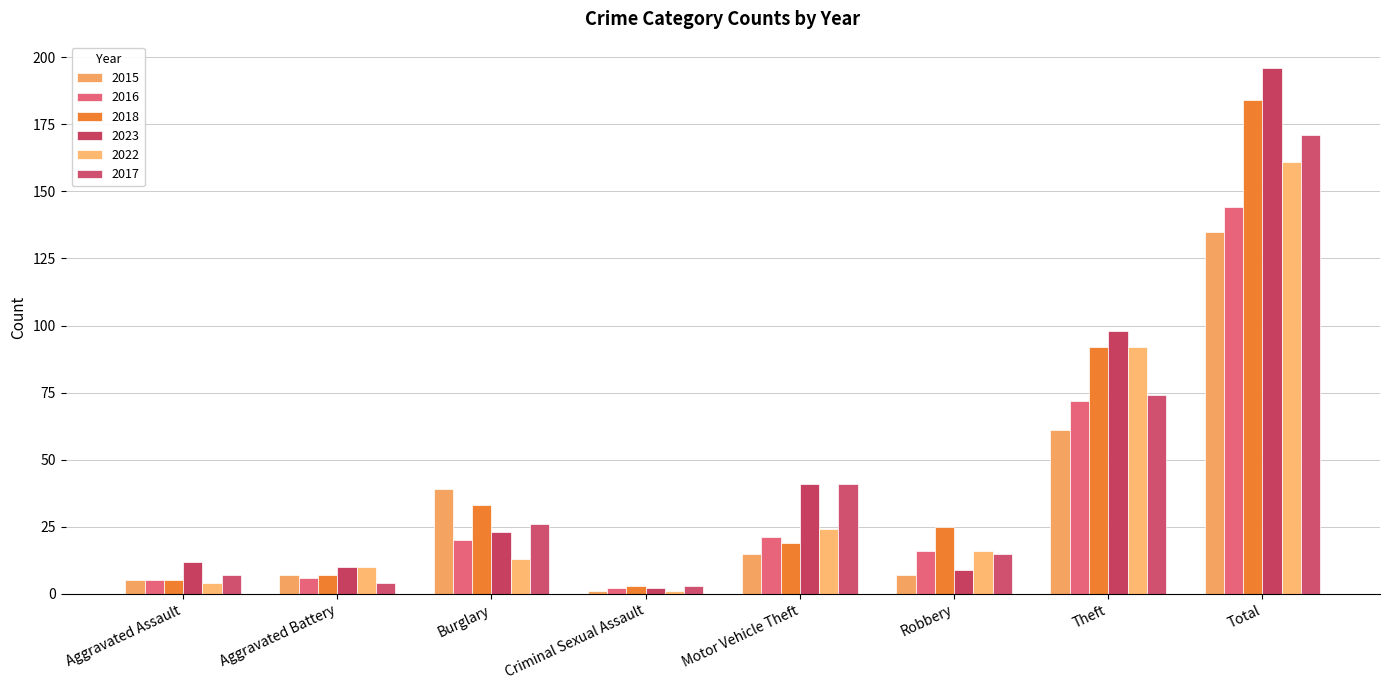

What is the difference between the 2018 values at Burglary and Aggravated Battery?

26